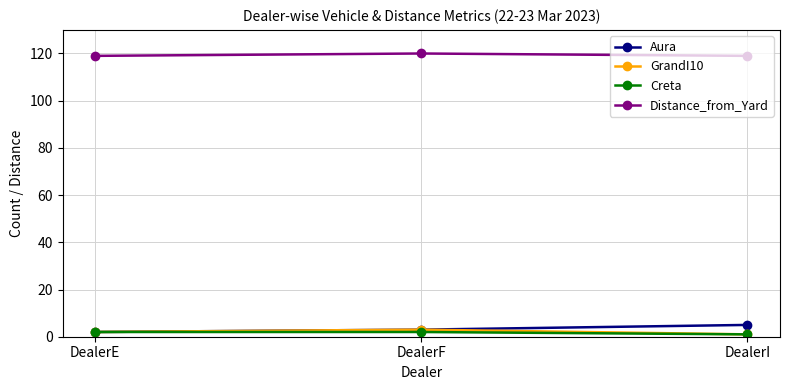

What is the average value of the GrandI10 series?

2